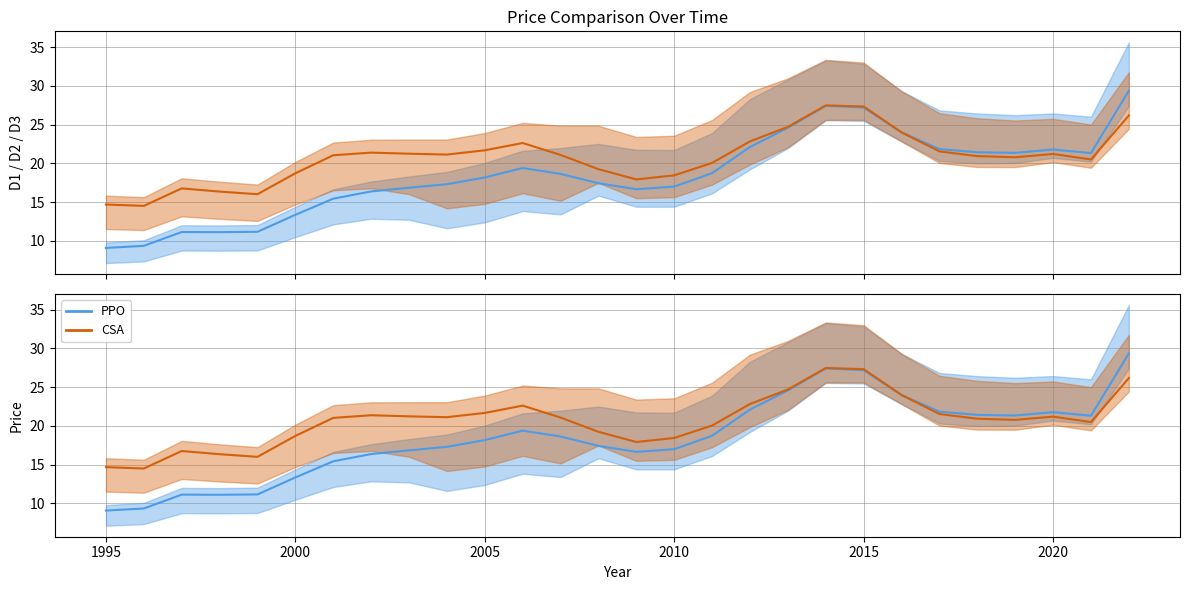

Is the value of PPO at 27 greater than the value of CSA at 23?

Yes